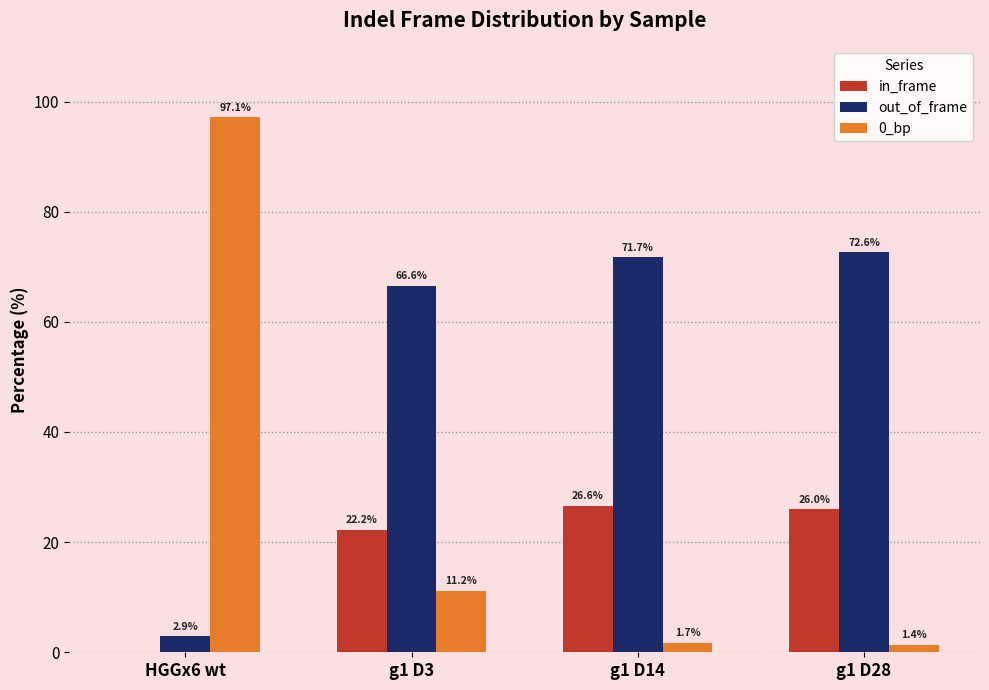

True or false: in_frame has a value of 39.0 at g1 D14.

False